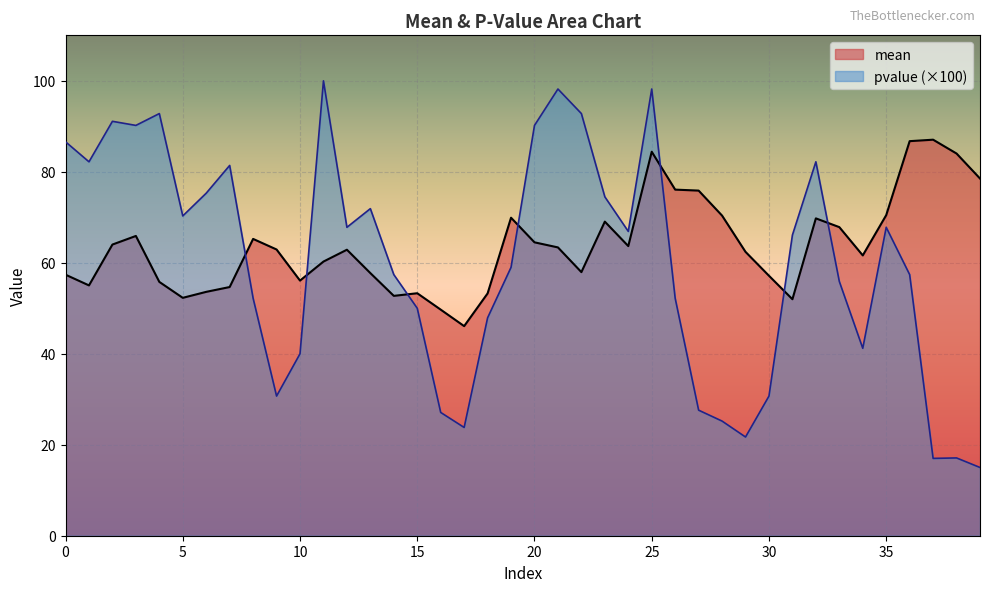

How many times do mean and pvalue cross each other?

7